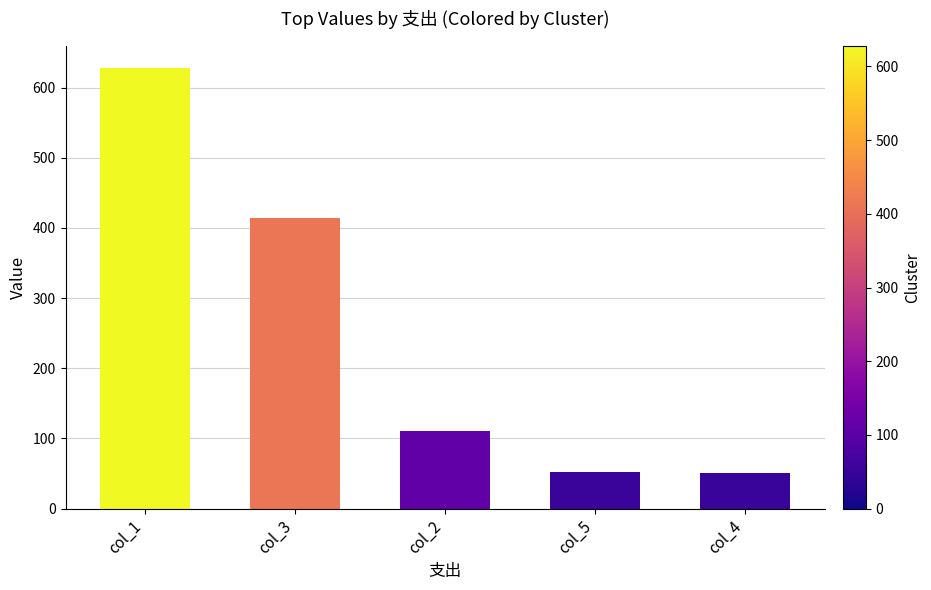

The value at col_3 is 569. True or false?

False